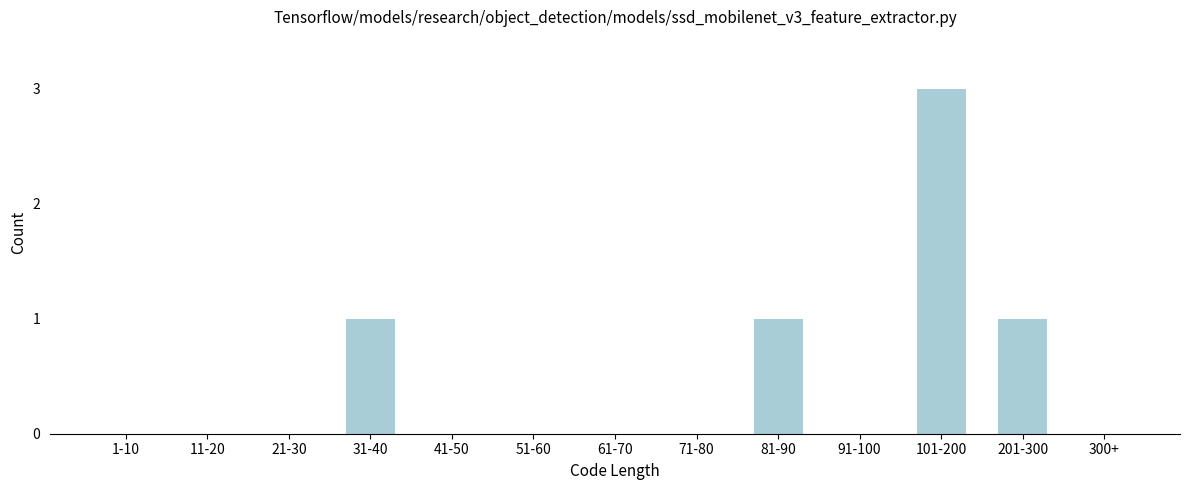

Reading right to left, list all the values displayed in this chart.

300+=0	201-300=1	101-200=3	91-100=0	81-90=1	71-80=0	61-70=0	51-60=0	41-50=0	31-40=1	21-30=0	11-20=0	1-10=0